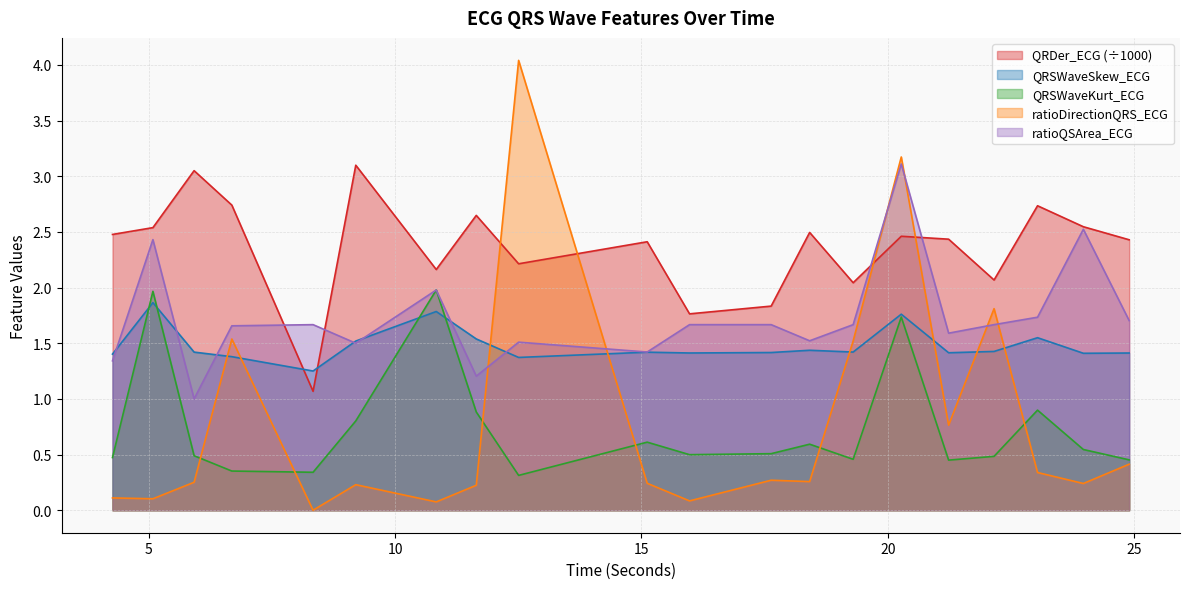

How many series are shown in this chart?

5